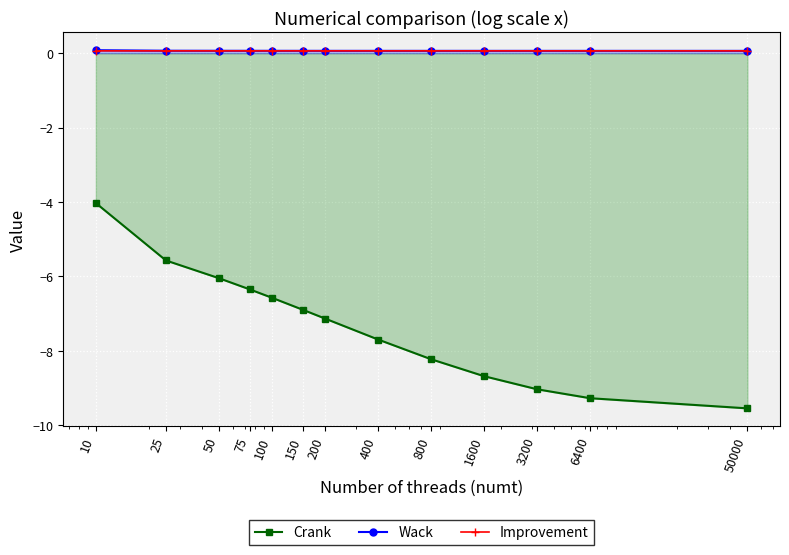

How many lines are shown in the chart?

3